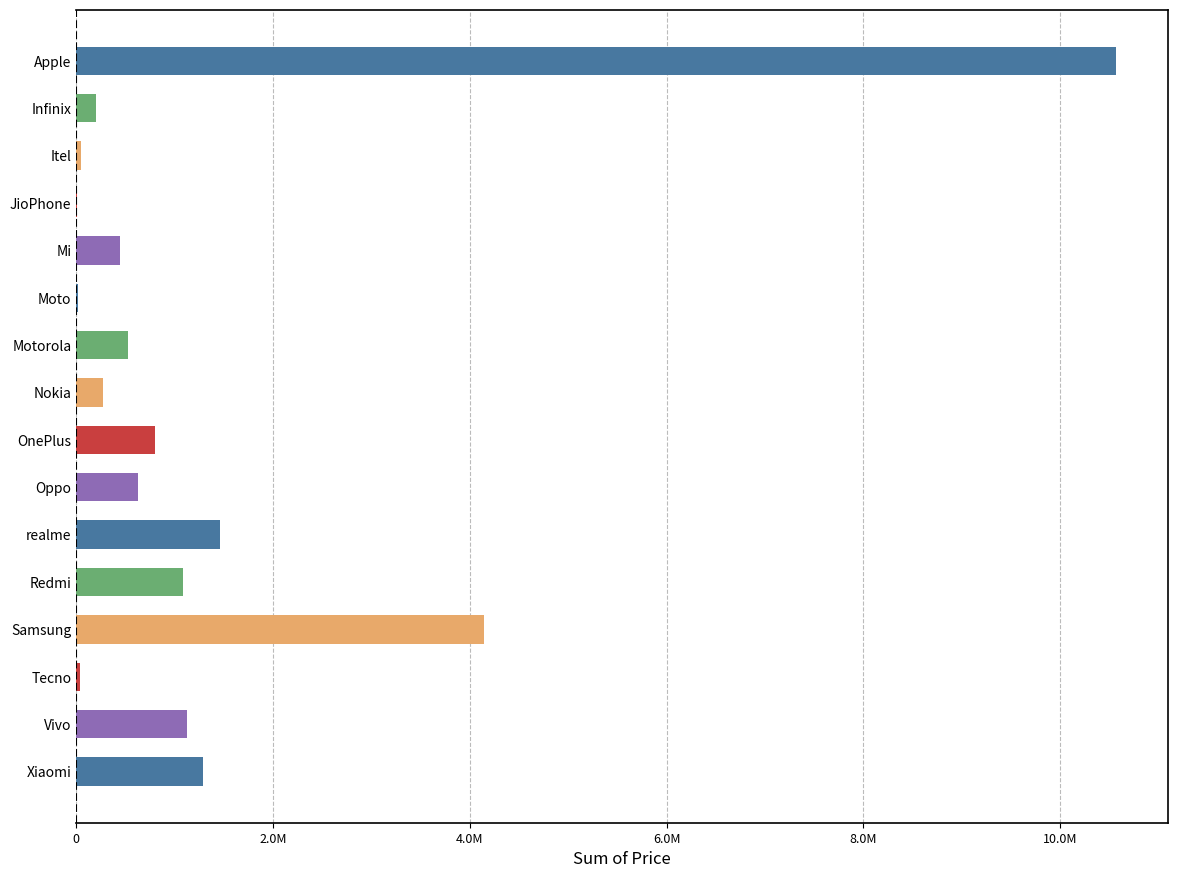

Are the bars horizontal?

Yes